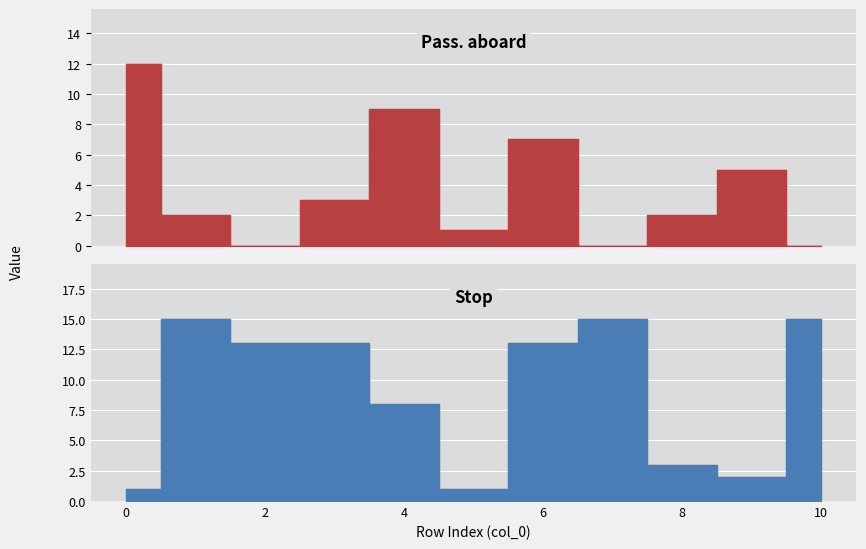

What are all the series names shown in the legend?

Pass. aboard, Stop